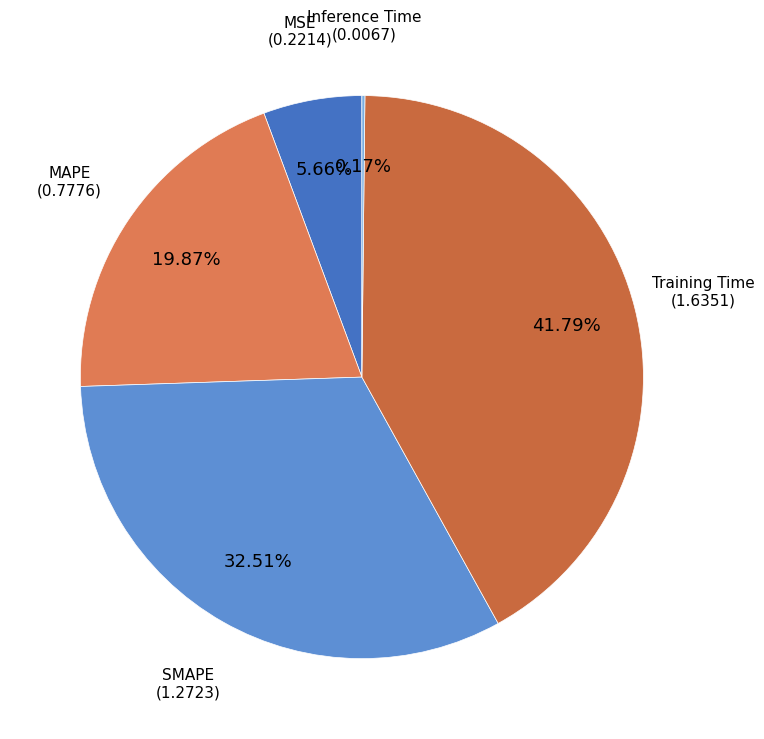

Is the sum of MAPE and MSE greater than half?

No